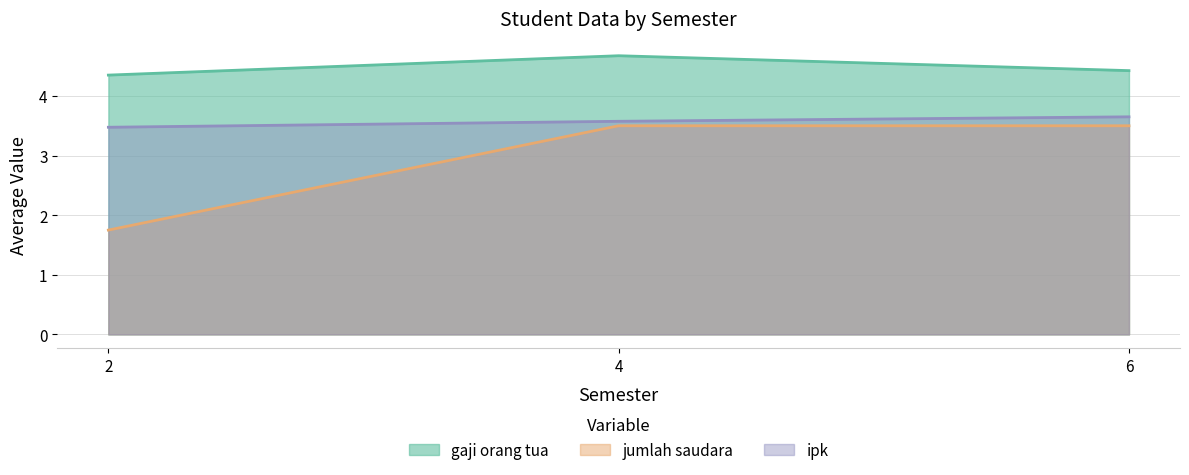

Which label corresponds to the smallest value in the chart?

2